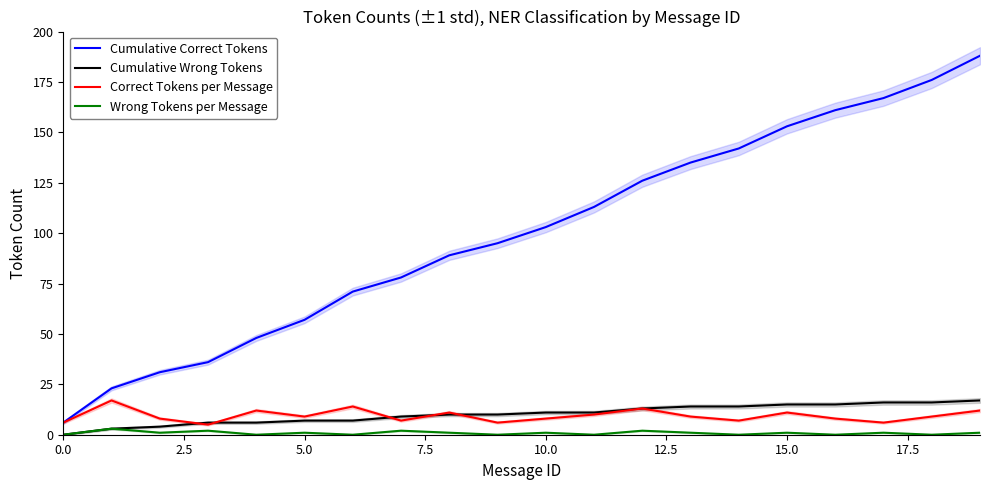

True or false: Cumulative Wrong Tokens and Cumulative Correct Tokens cross at least once.

False